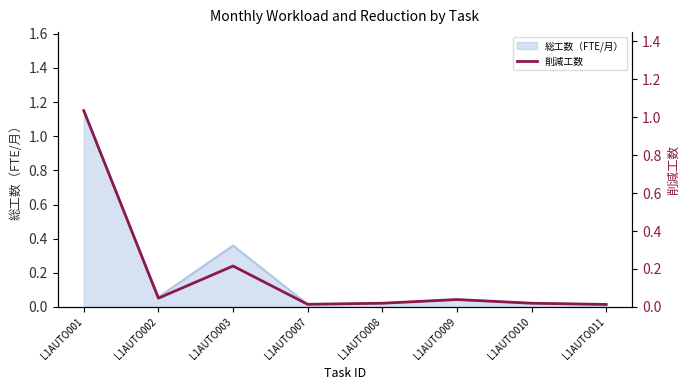

Is it true that the value at L1AUTO010 is 0.0?

False